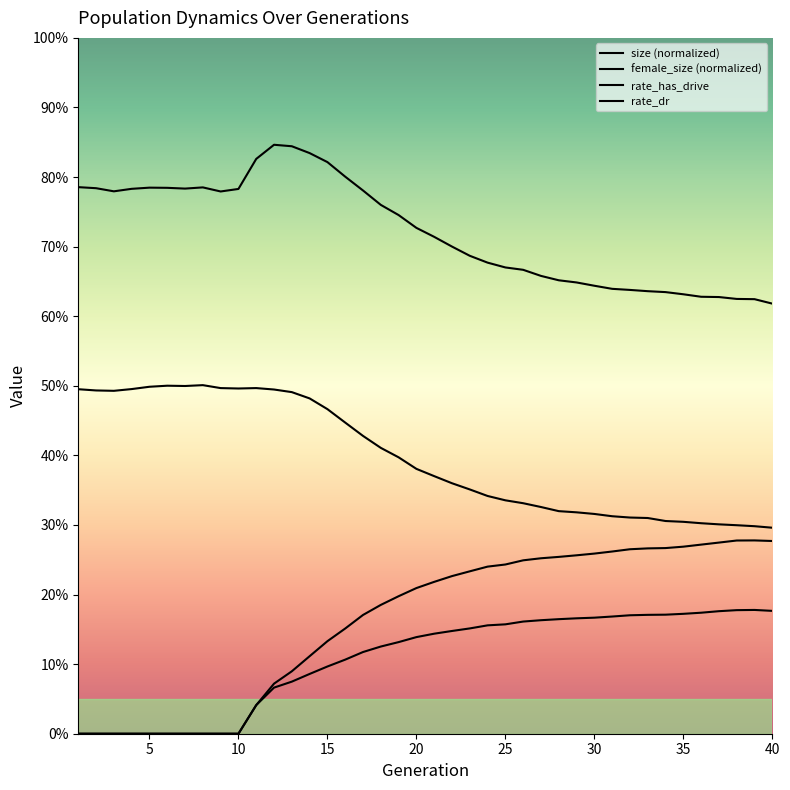

Is it true that rate_dr equals 0.1 at 14?

False